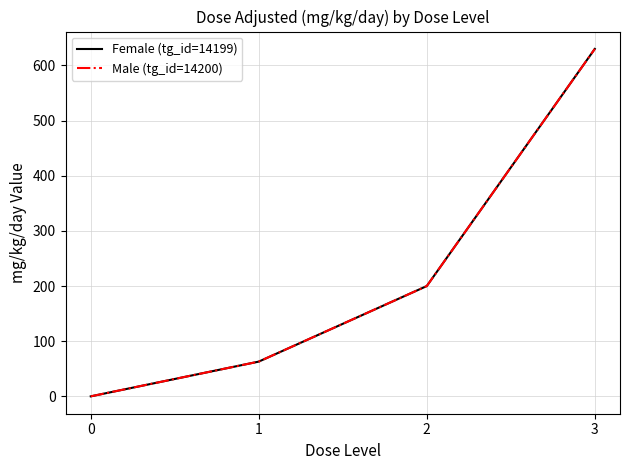

Is this an area chart (filled region under the line)?

No